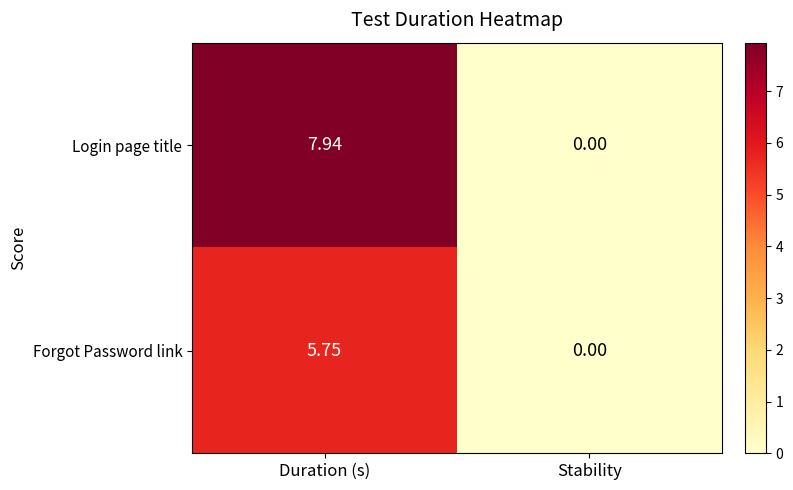

Rank the series by their maximum value, from lowest to highest.

Forgot Password link, Login page title